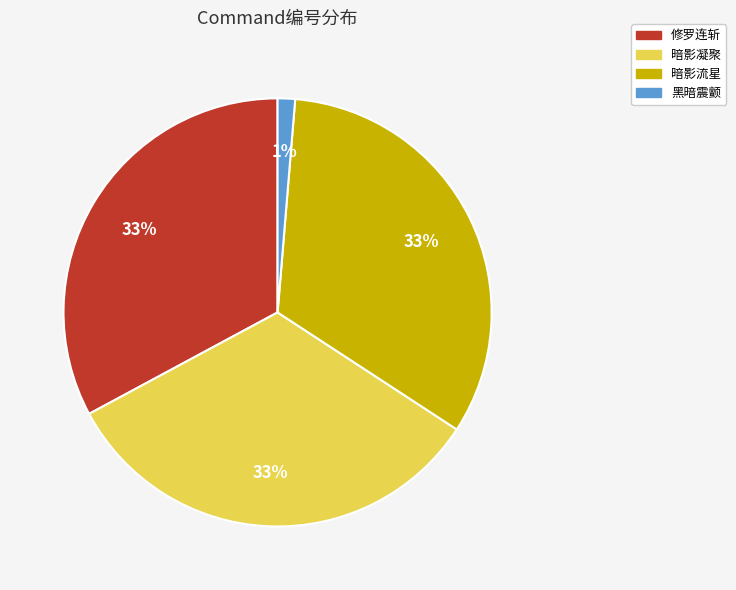

To the nearest percent, what percentage of the pie is 暗影凝聚?

33%